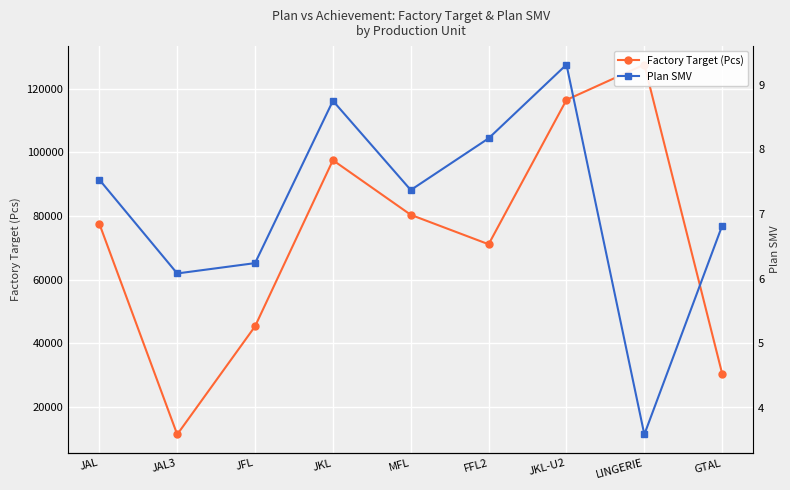

Which series changed the most between FFL2 and LINGERIE?

Factory Target (Pcs)